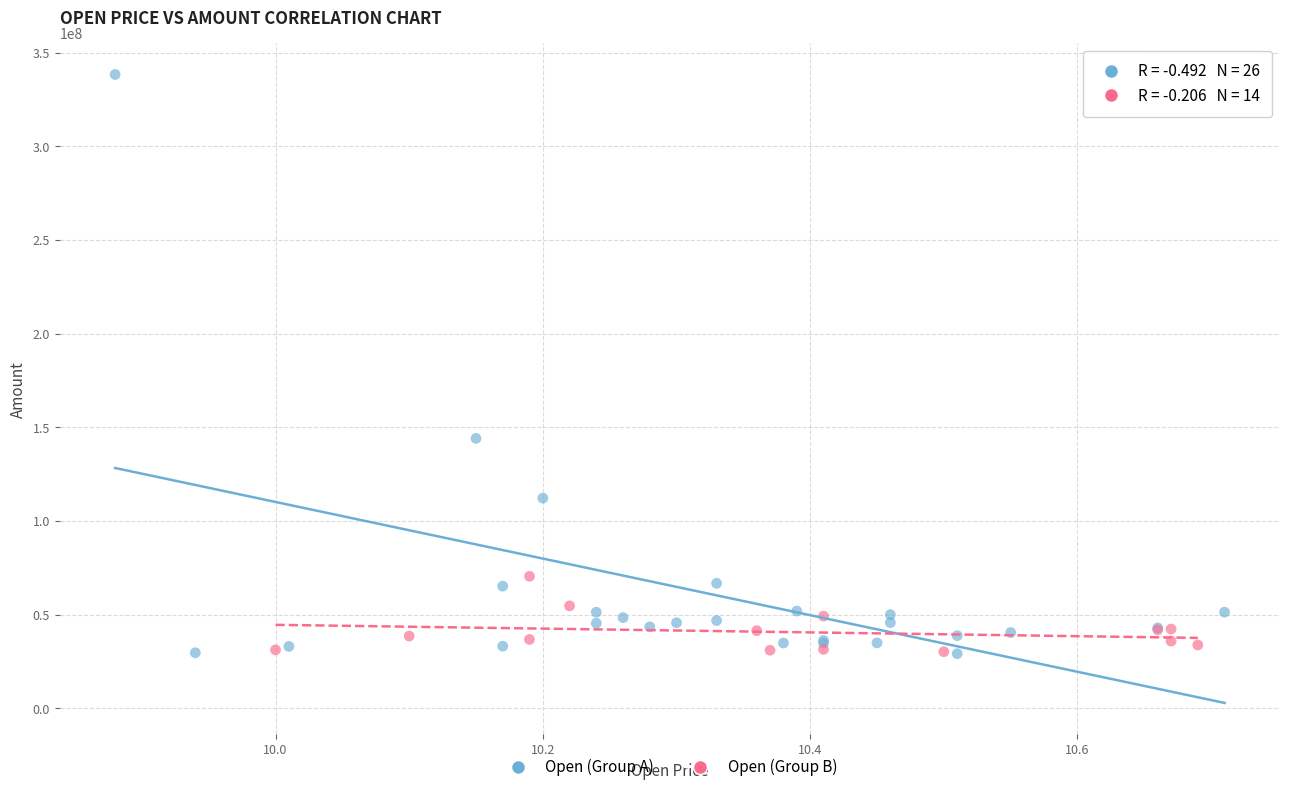

Which series contains the highest Y value?

Open (Group A)